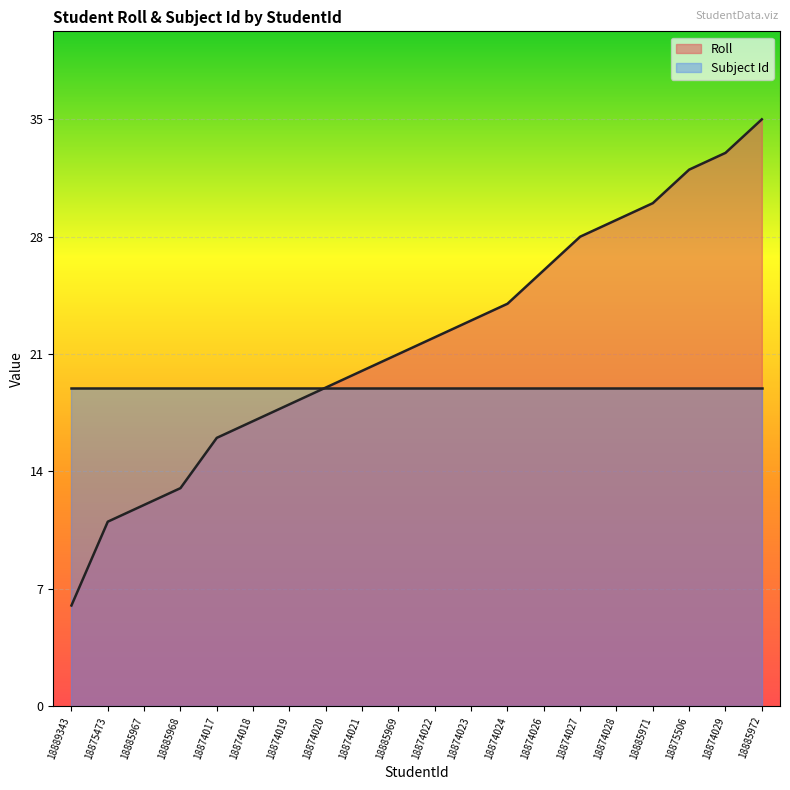

Rank the categories by value from highest to lowest.

18885972, 18874029, 18875506, 18885971, 18874028, 18874027, 18874026, 18874024, 18874023, 18874022, 18885969, 18874021, 18874020, 18874019, 18874018, 18874017, 18885968, 18885967, 18875473, 18889343